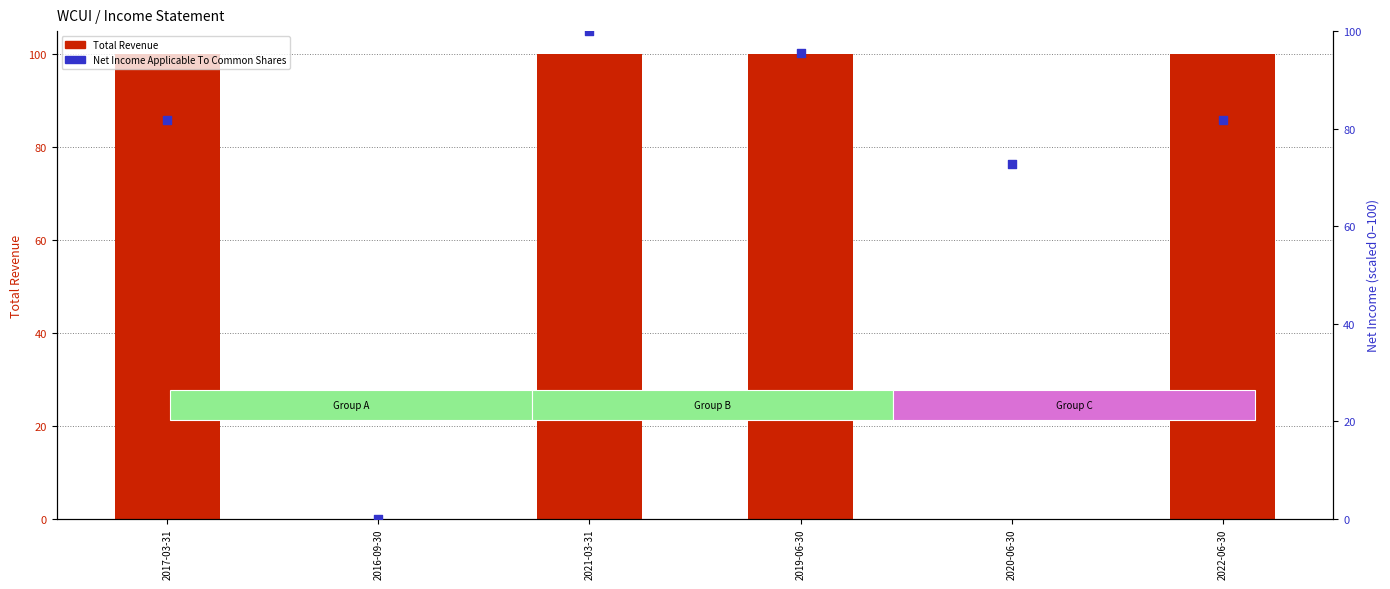

Which series has the largest total across all categories?

Net Income Applicable To Common Shares